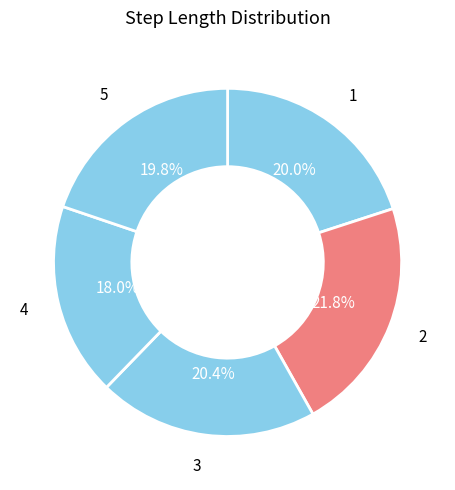

Count the number of slices in the pie.

5